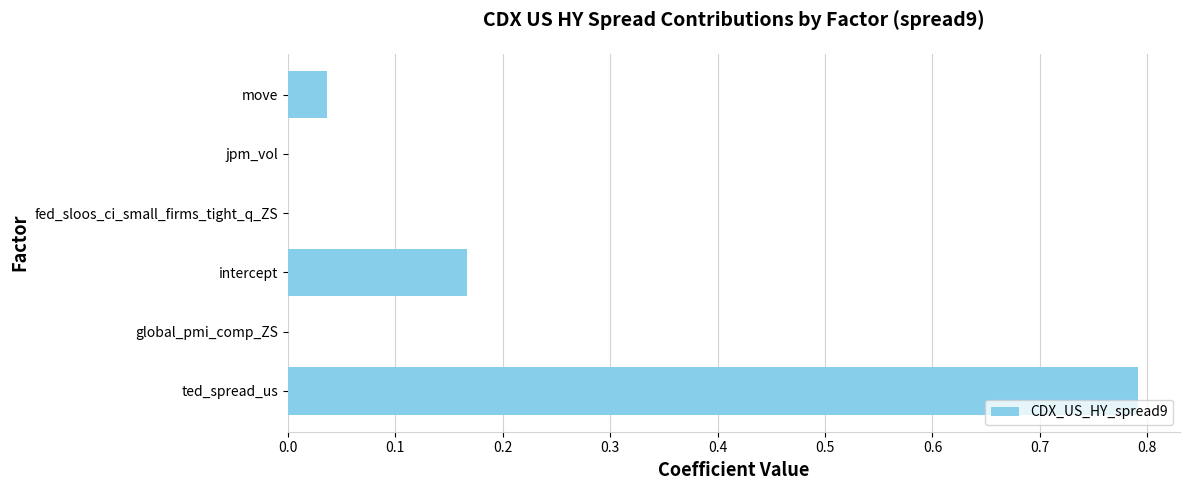

Count the number of data series in this chart.

1